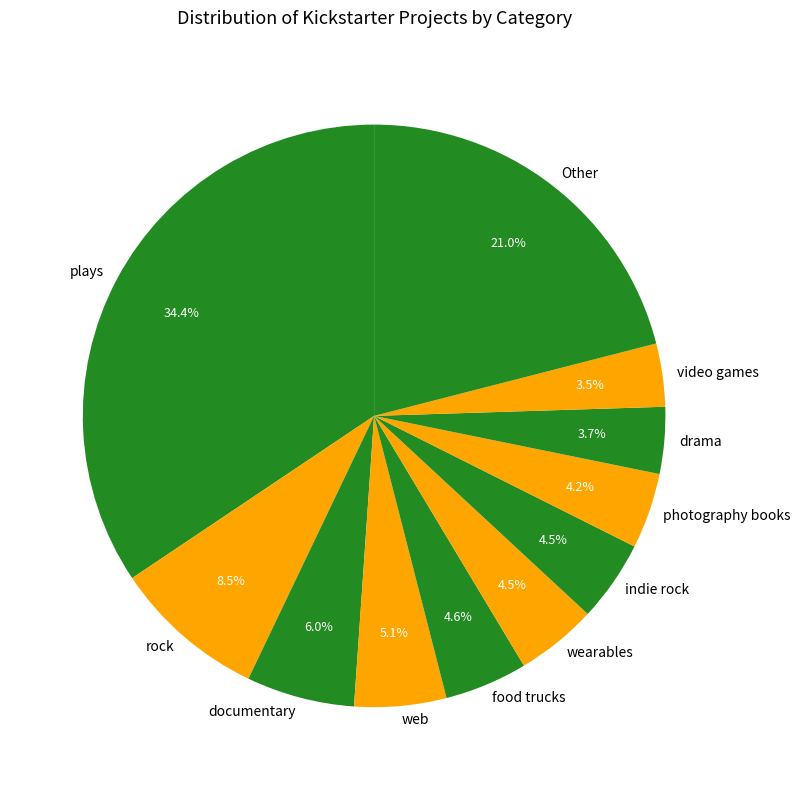

What is the ratio of the value at documentary to the value at indie rock?

1.3